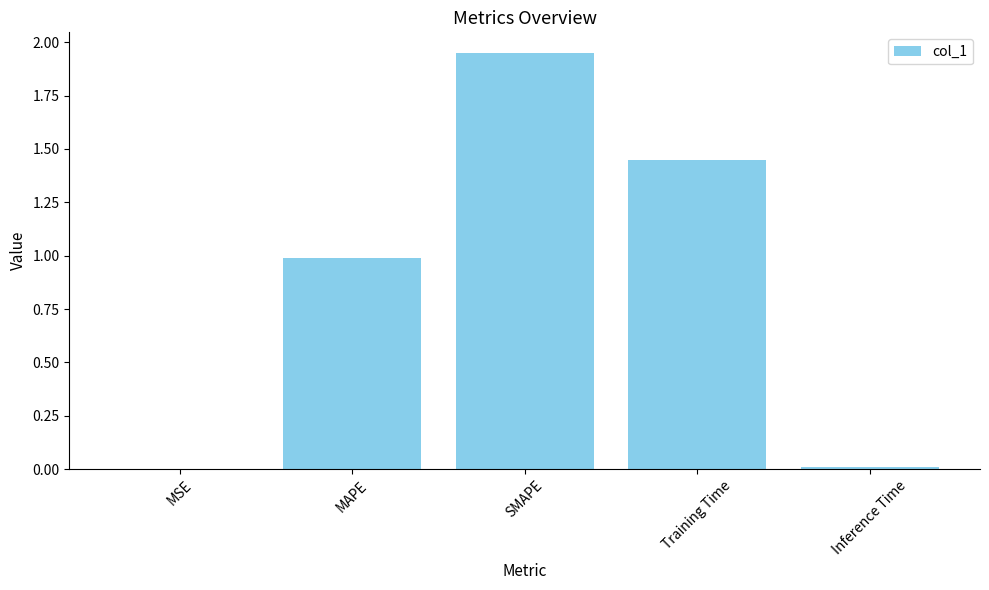

The chart shows a value of 0.0 at MSE. True or false?

True